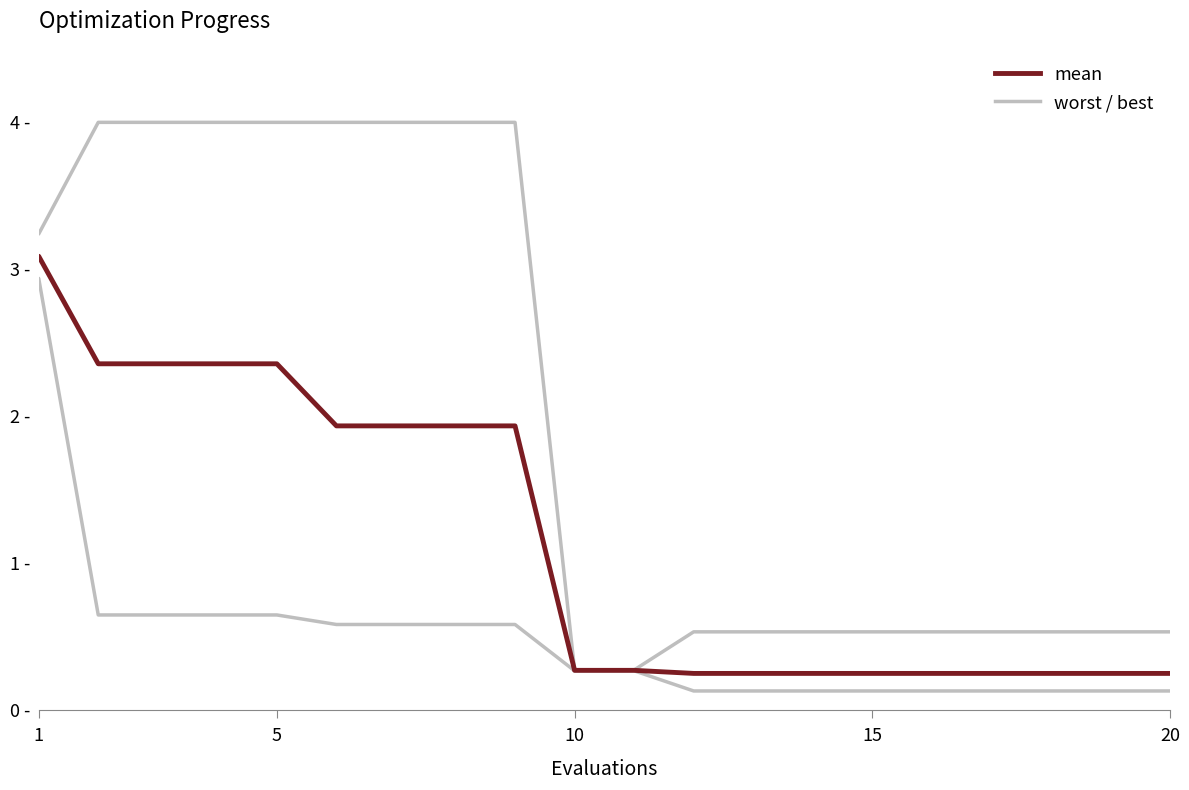

Does the chart display data point markers on the line(s)?

No